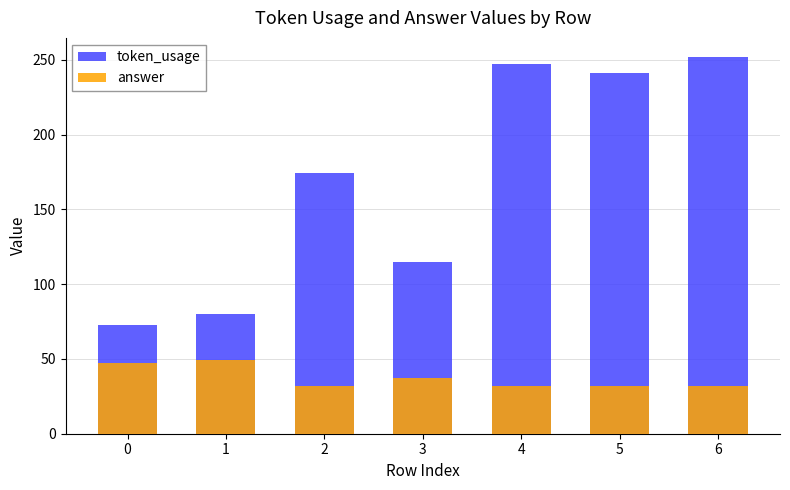

Which has a higher value, 2 or 5?

5